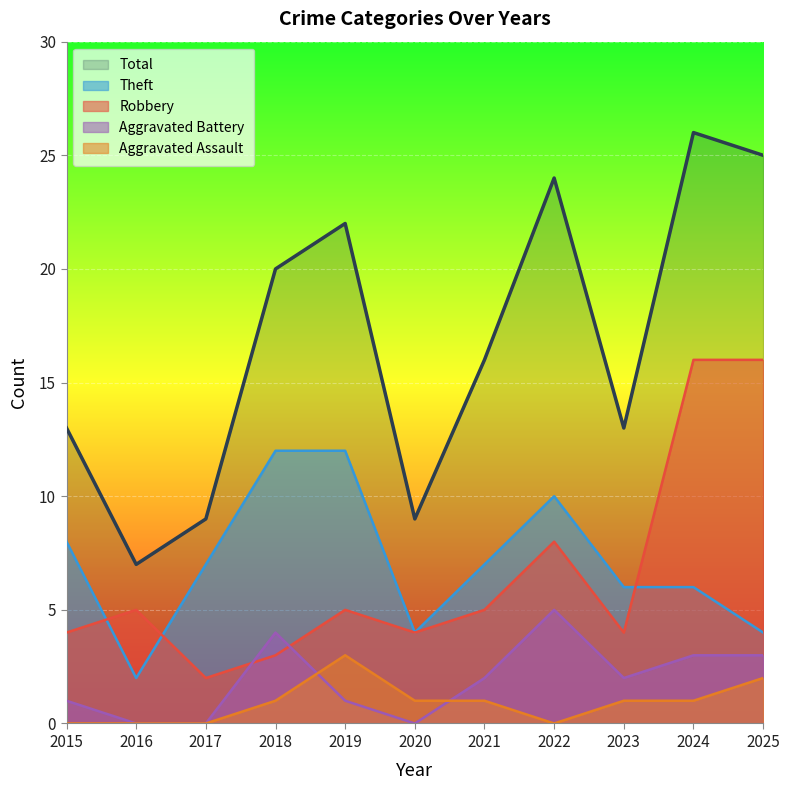

Rank the categories by Aggravated Battery value from highest to lowest.

2022, 2018, 2024, 2025, 2021, 2023, 2015, 2019, 2016, 2017, 2020